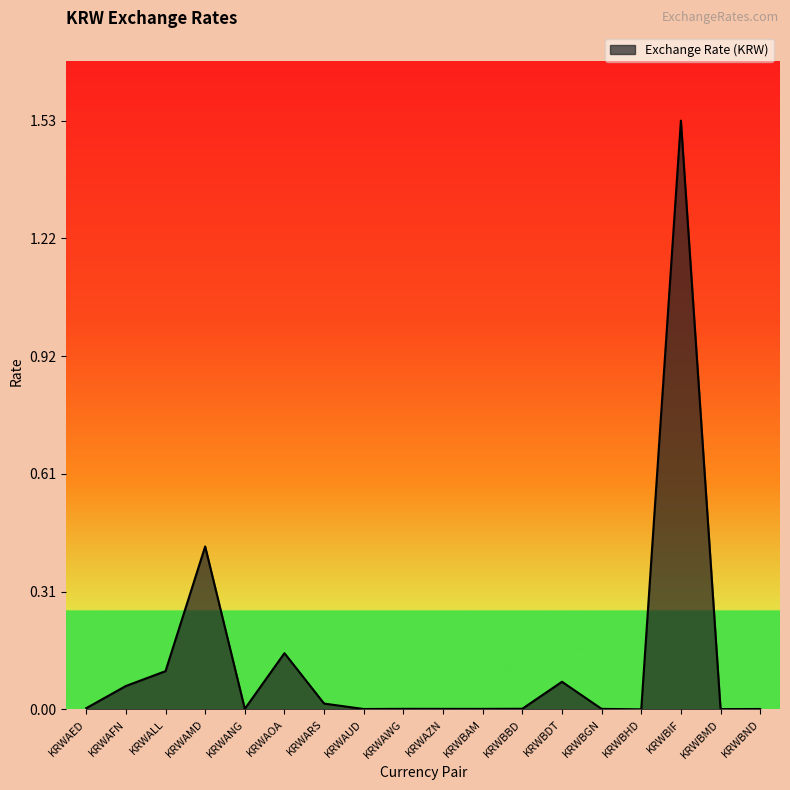

True or false: the data shows 0.0 at KRWARS.

True